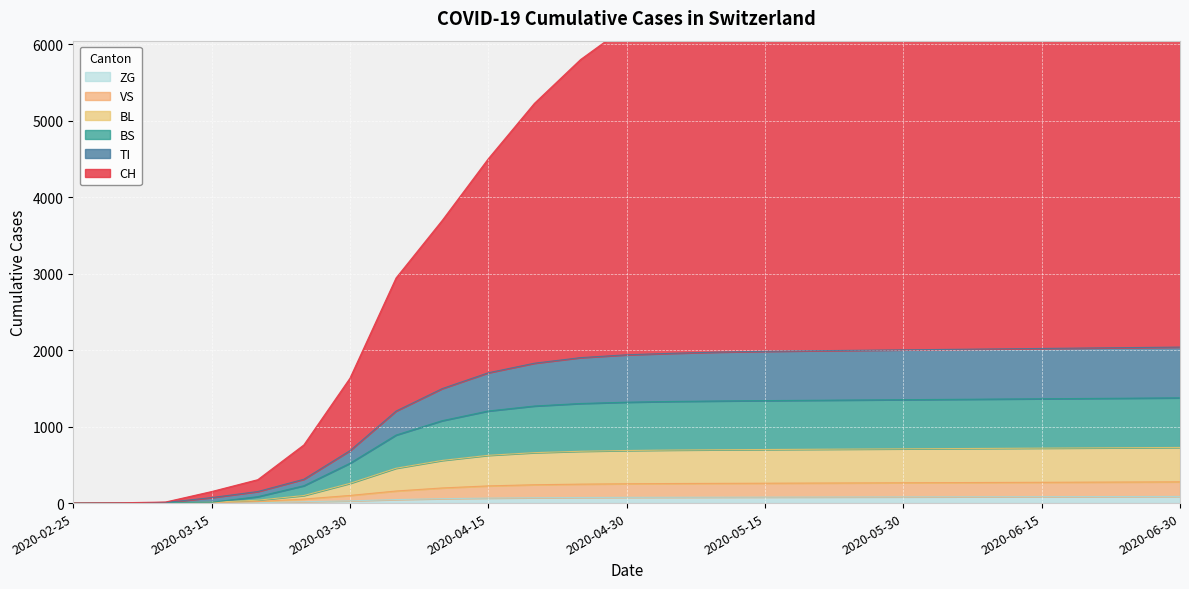

What is the value of the VS point at the 21st from the left?

270